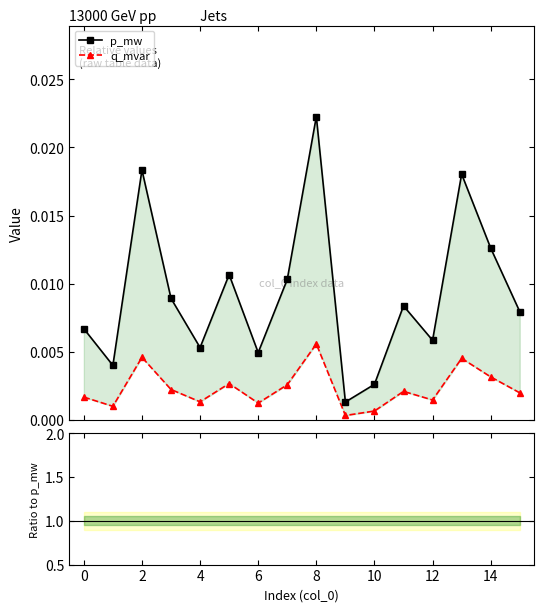

True or false: q_mvar and p_mw cross at least once.

False